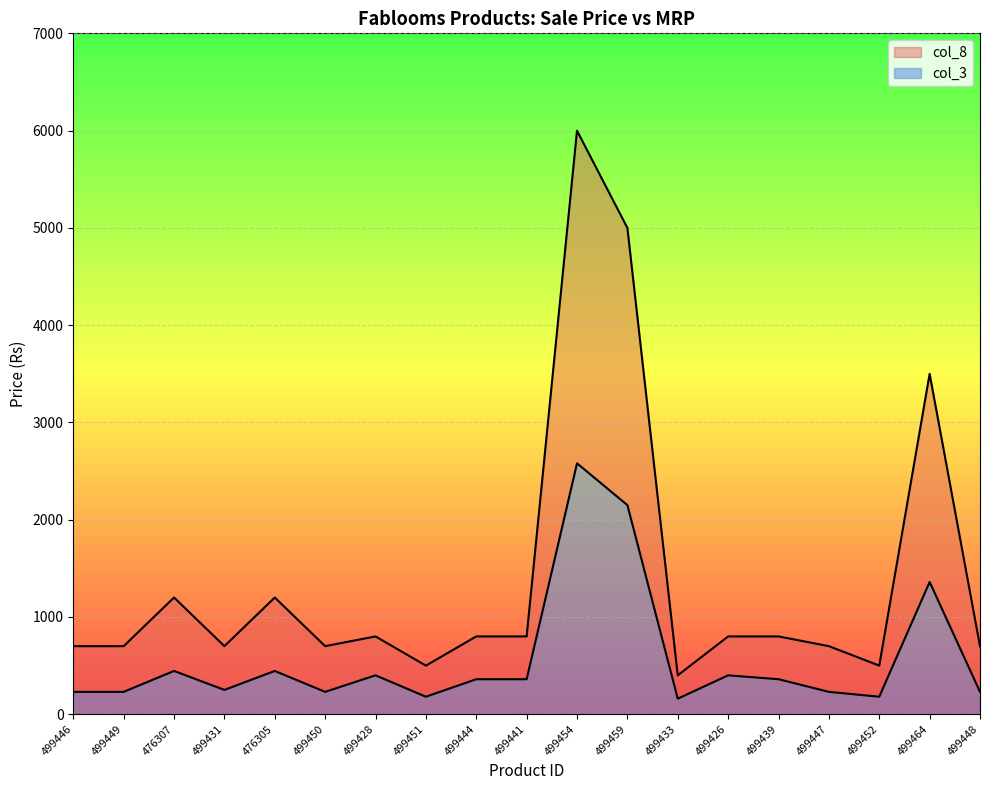

What is the sum of the col_3 values at 499449 and 499441?

588